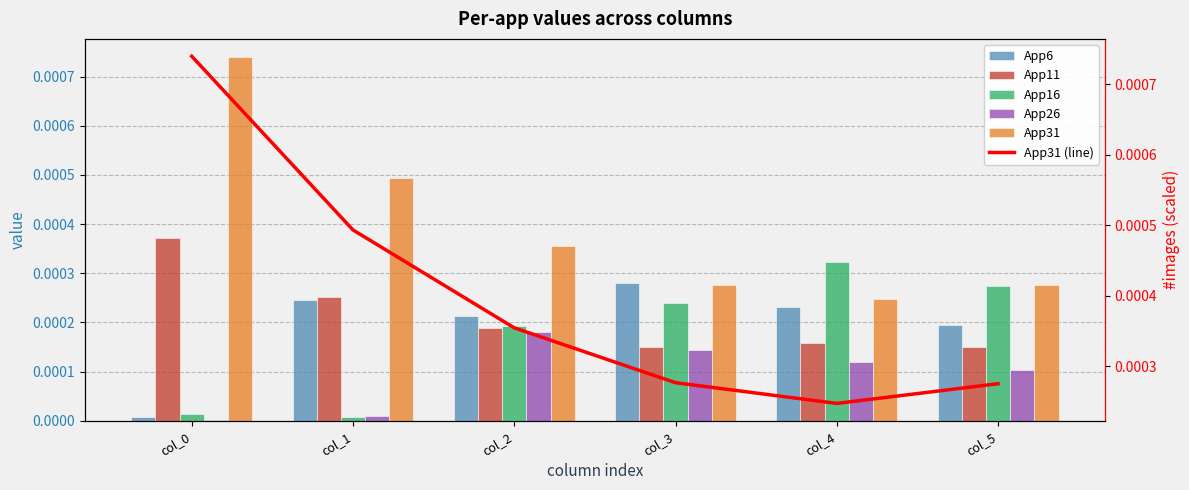

Which series changed the most between col_3 and col_5?

App6